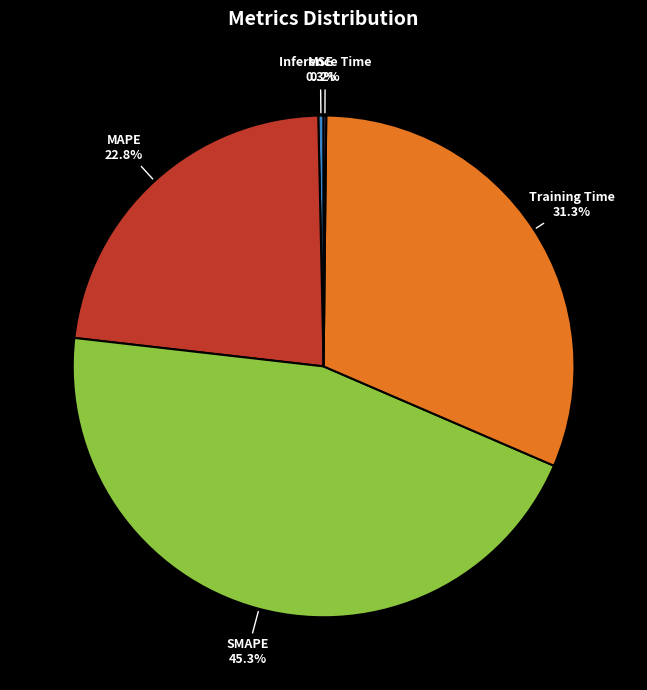

Is there any slice that represents more than half of the pie?

No